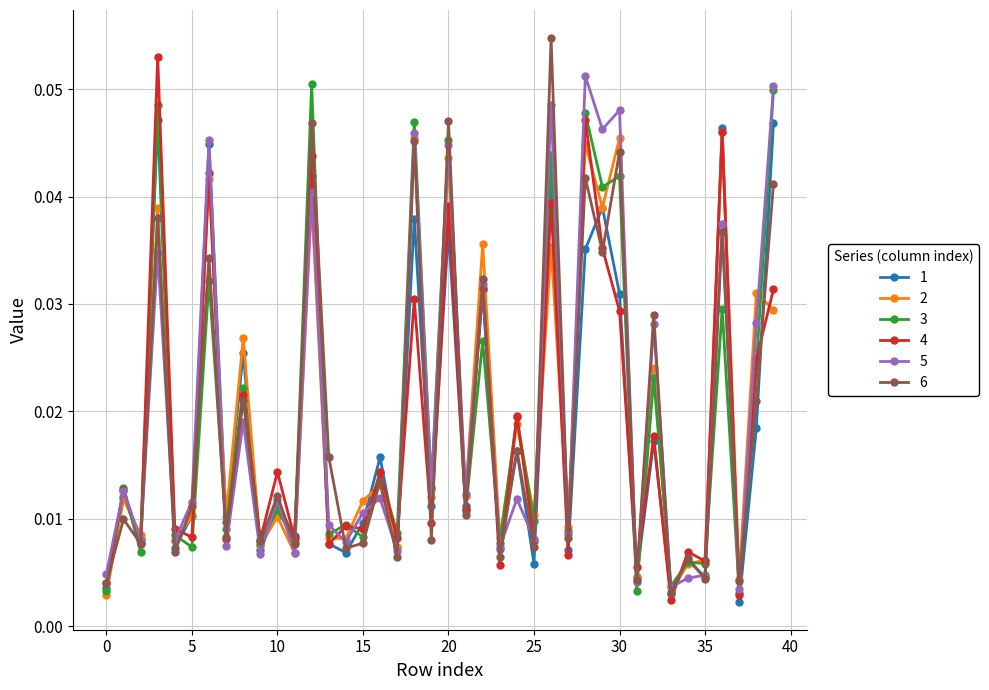

How many interior local valleys does the 6 series have?

17